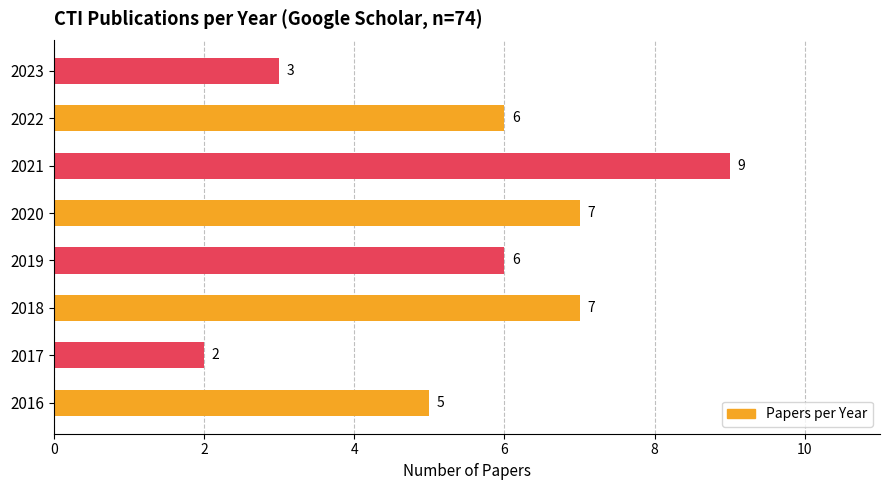

What is the sum of the values at 2017 and 2016?

7